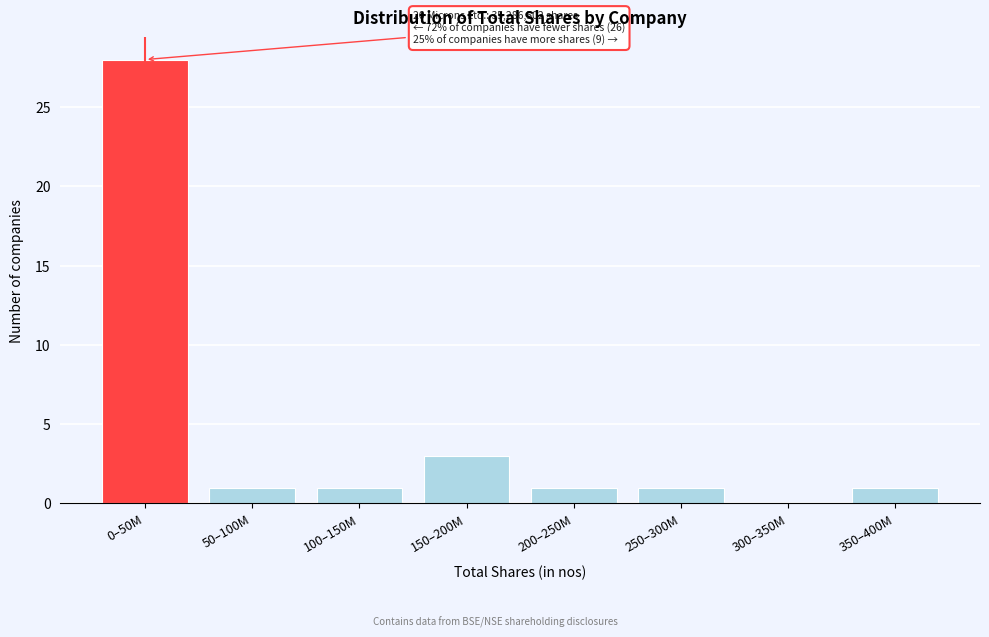

Which label corresponds to the largest value in the chart?

0–50M